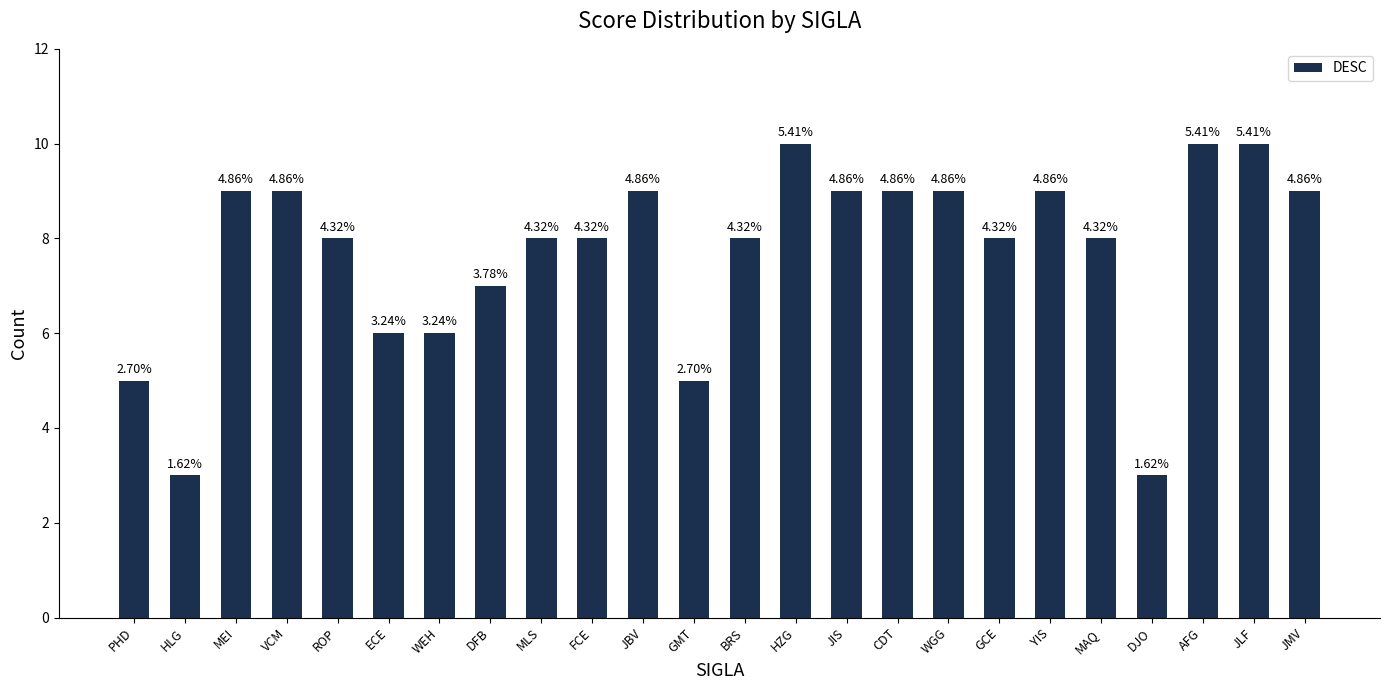

Approximately how many times larger is the value at YIS compared to PHD?

1.8